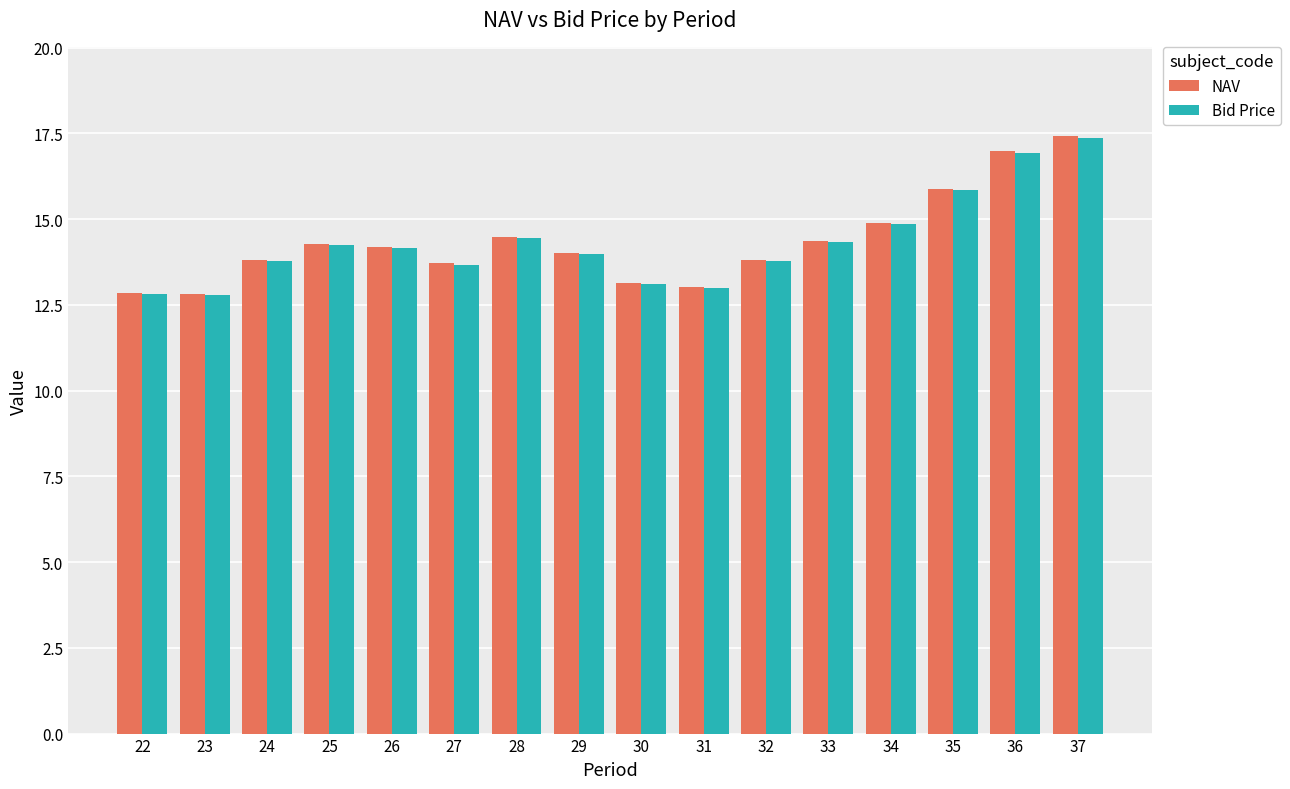

What is the difference between the NAV values at 35 and 34?

1.0